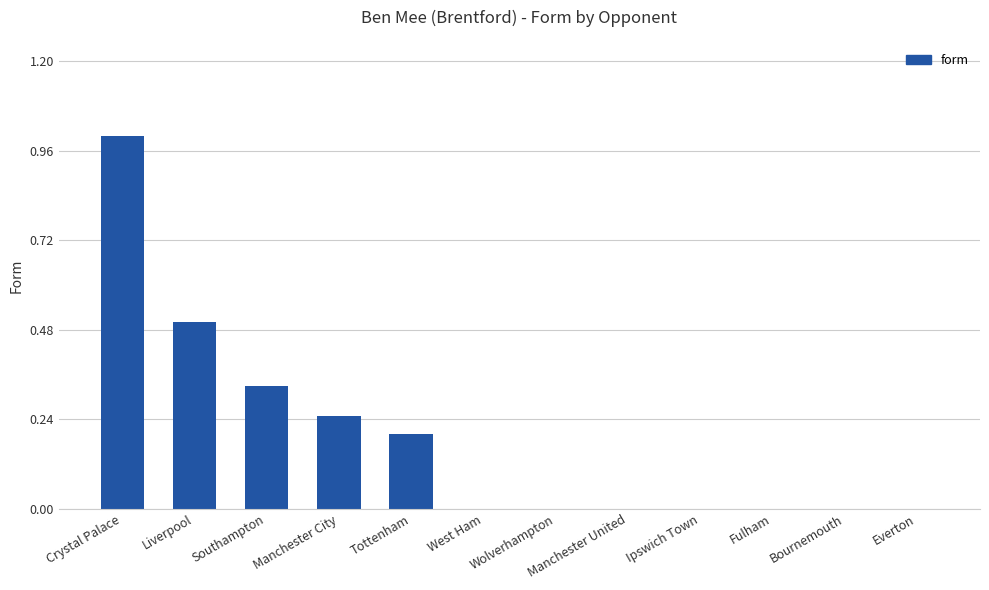

Which has a higher value, Manchester City or West Ham?

Manchester City